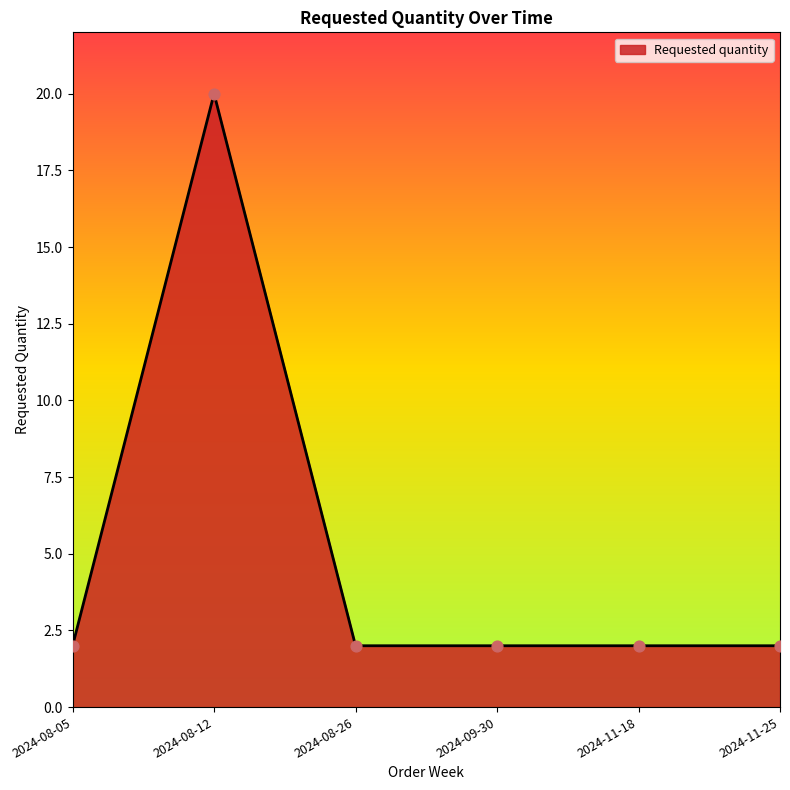

What is the change in value from 2024-08-12 to 2024-11-25?

-18